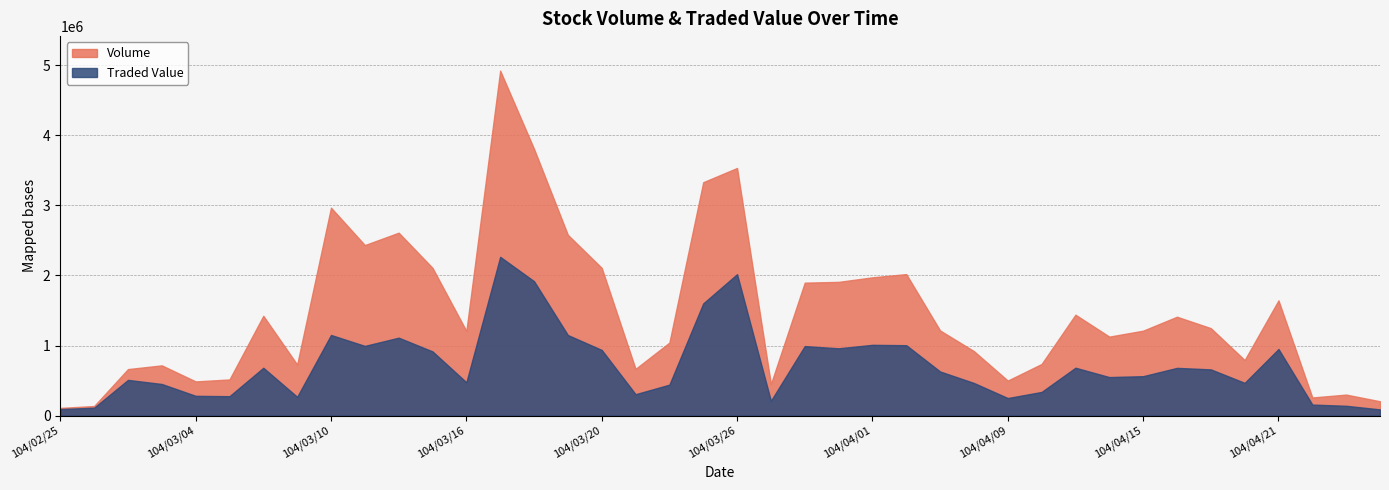

What is the average value of the Traded Value series?

719313